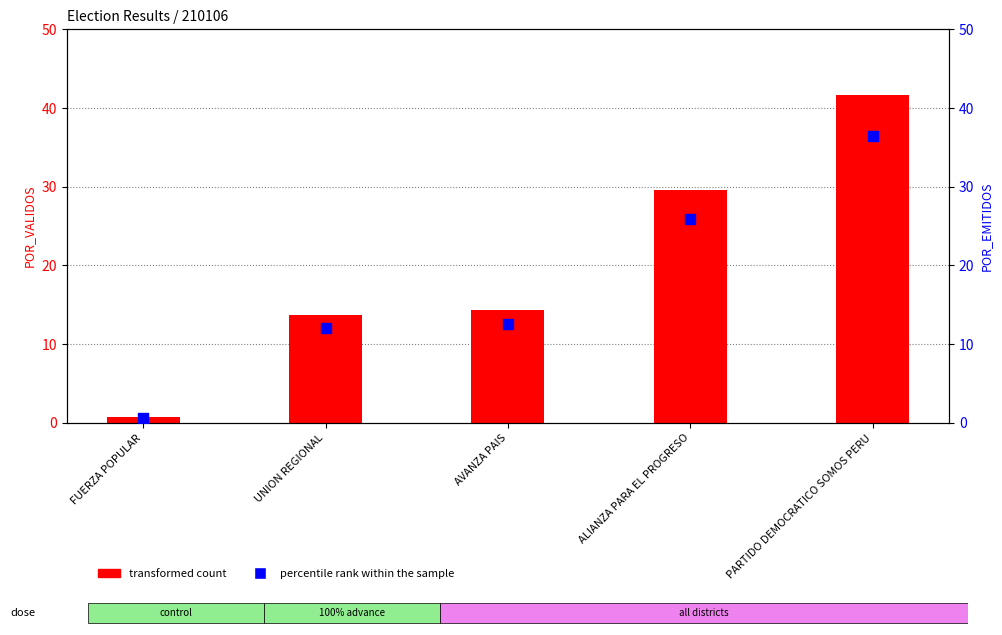

At how many categories does at least one series exceed 37?

1